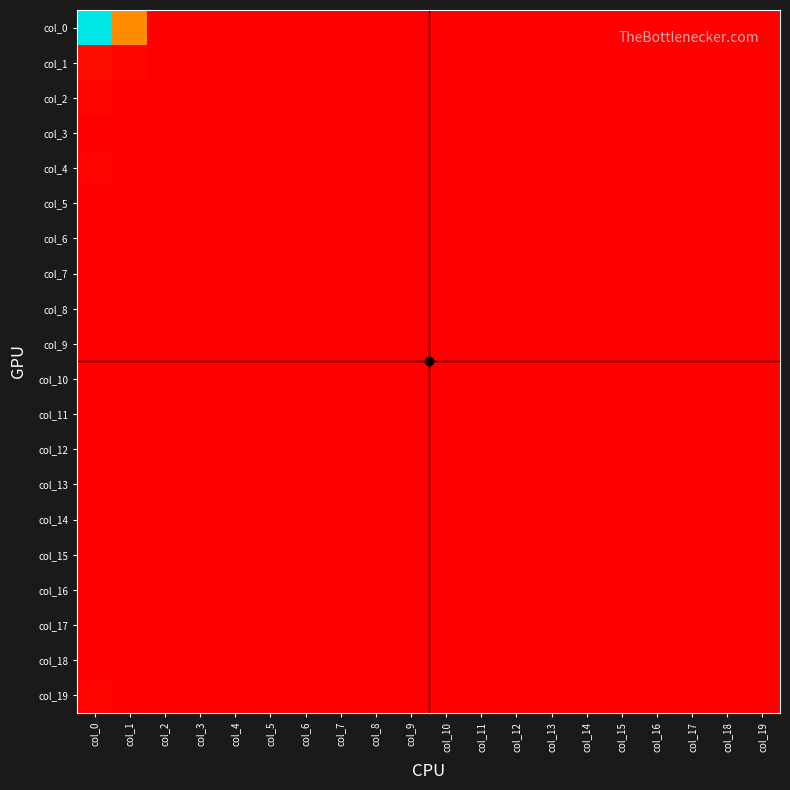

Which series changed the most between col_6 and col_15?

col_0